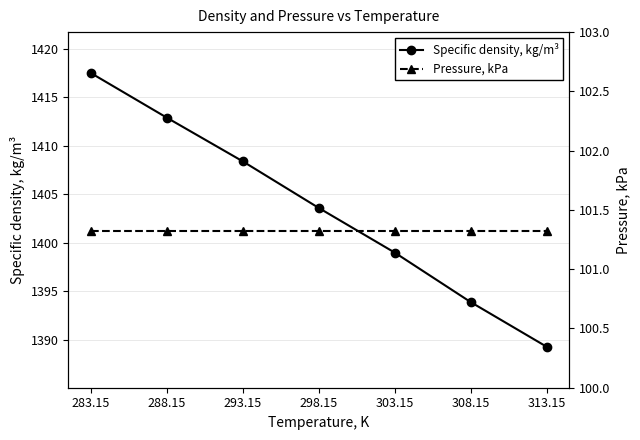

At 283.15, list the series in order from smallest to largest.

Pressure, kPa, Specific density, kg/m³